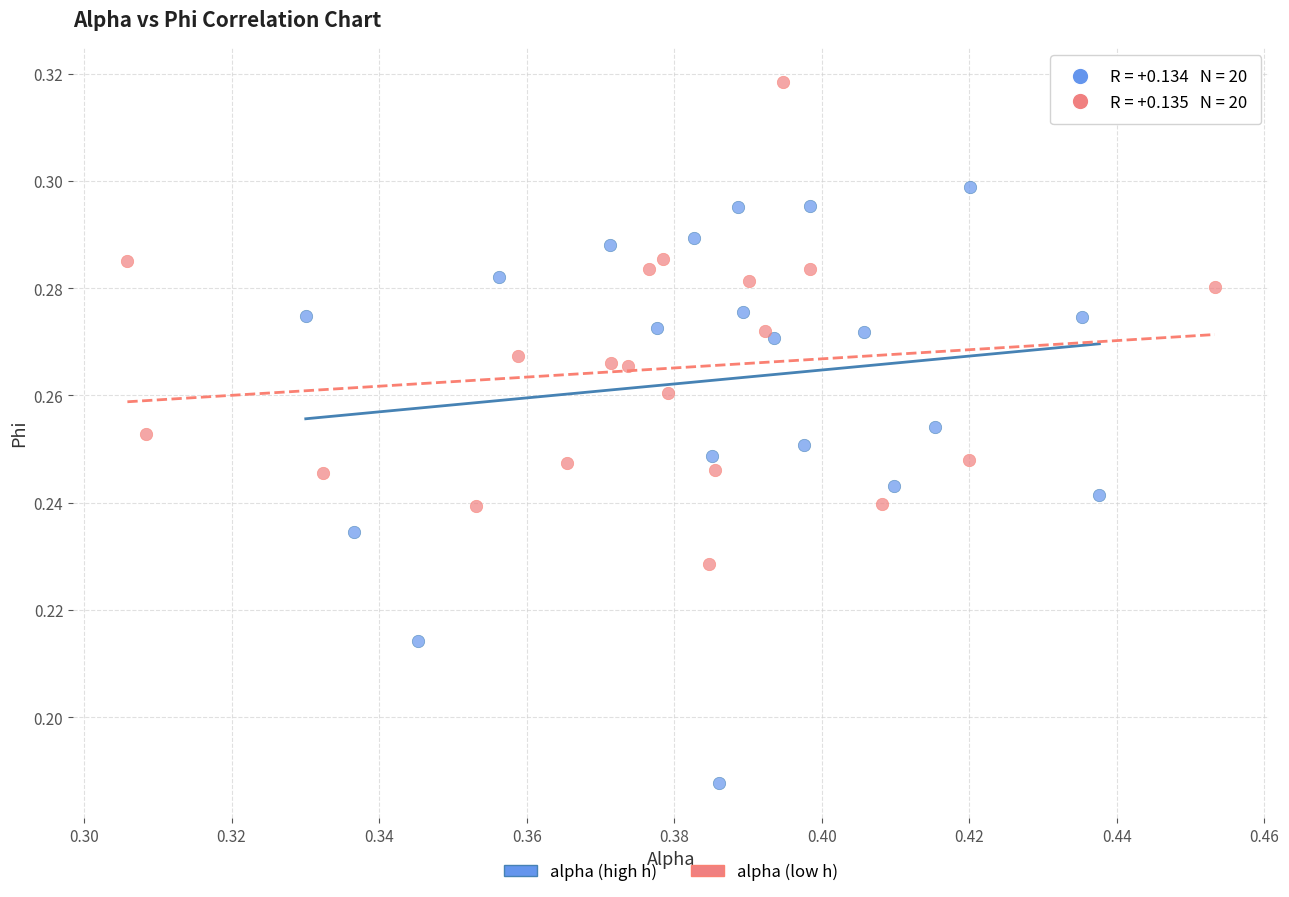

Which series reaches the minimum Y coordinate?

alpha (high h)